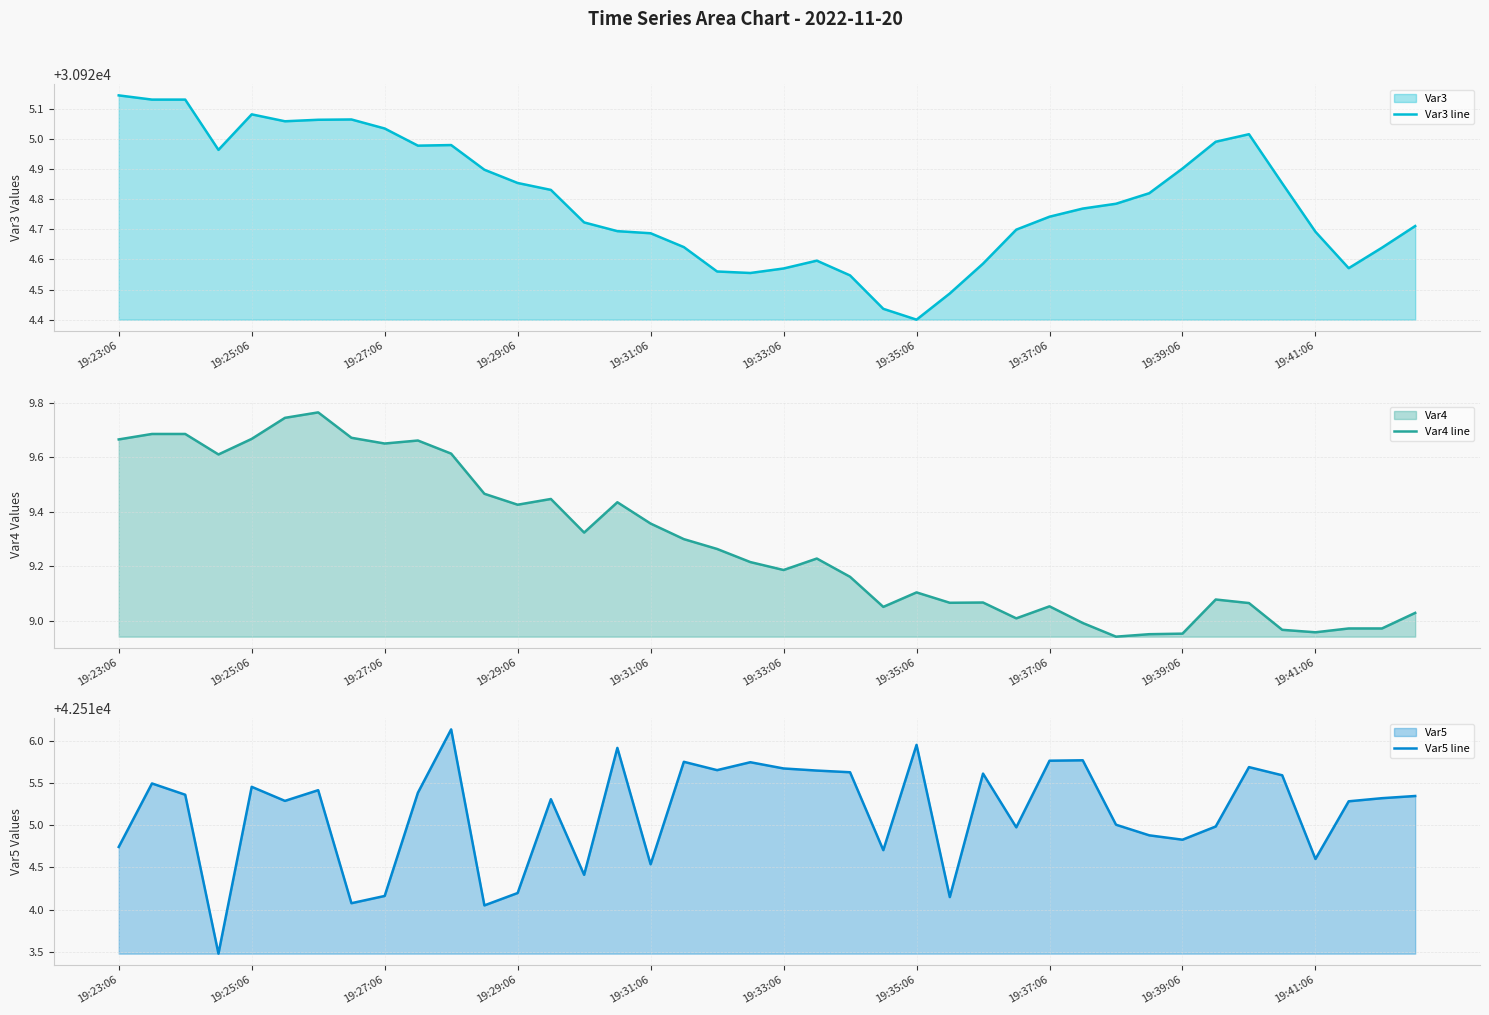

True or false: Var3 line has a value of 6935.4 at 19:41:06.

False